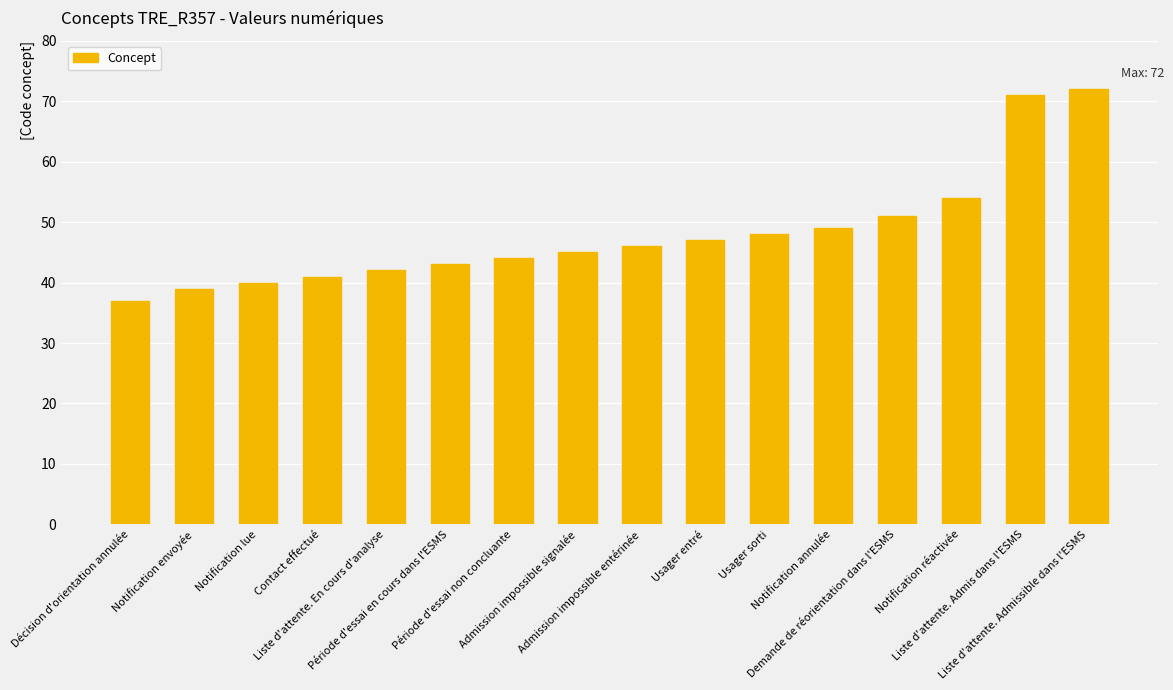

Are the bars grouped side by side (vs. stacked)?

No